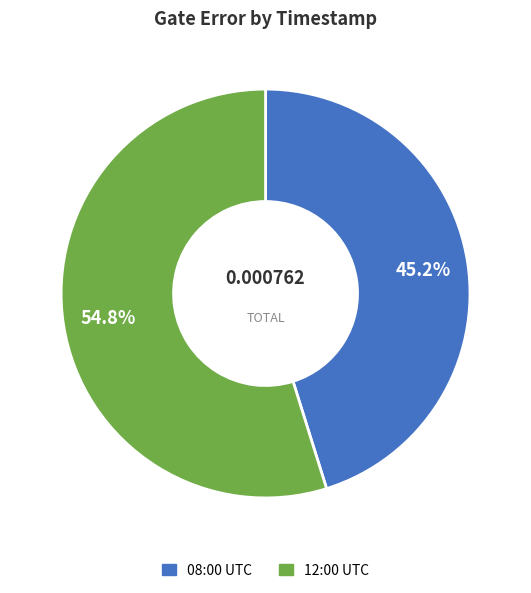

Count the number of slices in the pie.

2